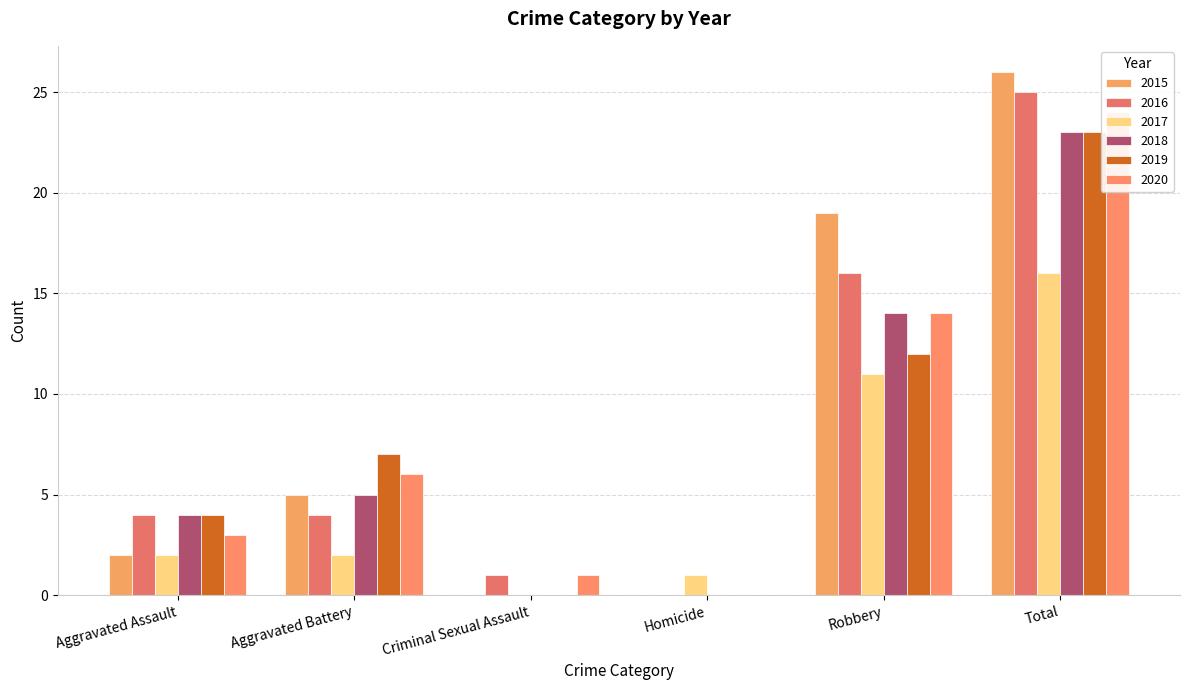

Is the value of 2018 at Aggravated Battery greater than the value of 2016 at Total?

No